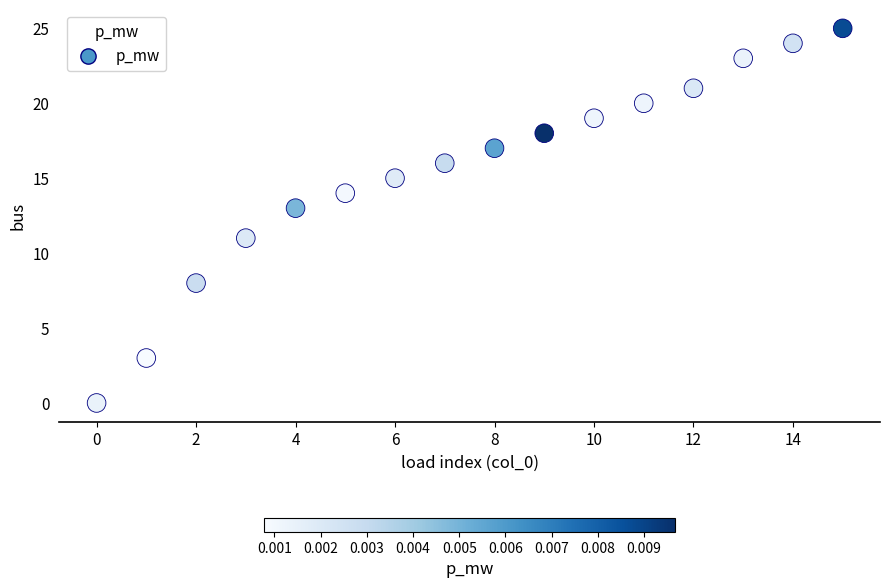

What is the range of Y values (max minus min)?

25